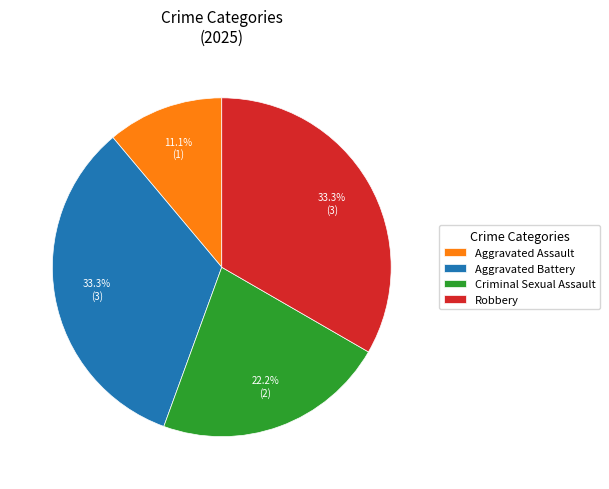

To the nearest percent, what percentage of the pie is Robbery?

33%